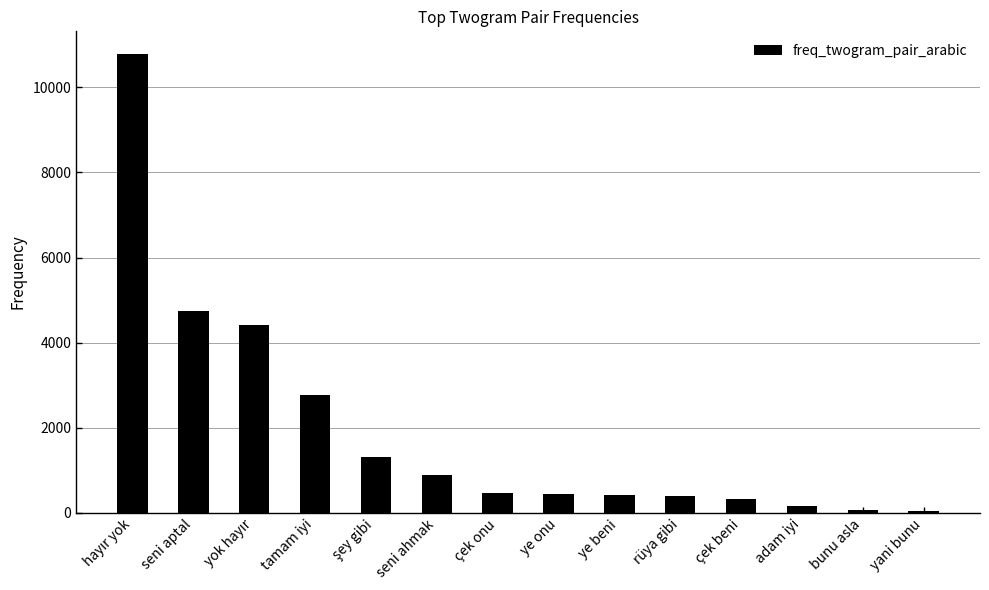

Count the number of data series in this chart.

1